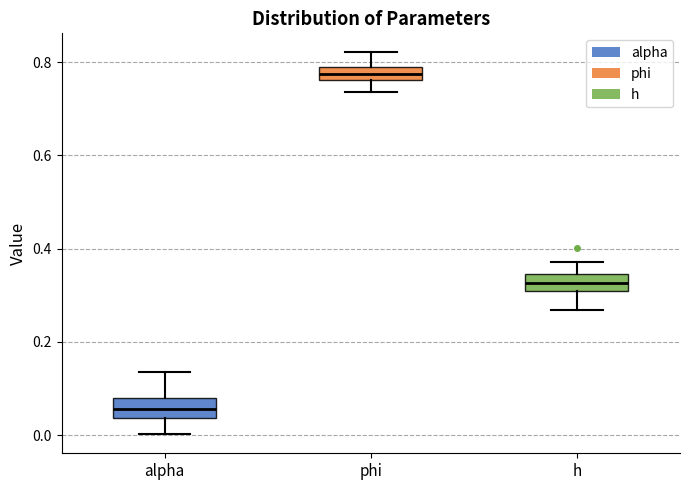

Which box has the highest median line?

phi